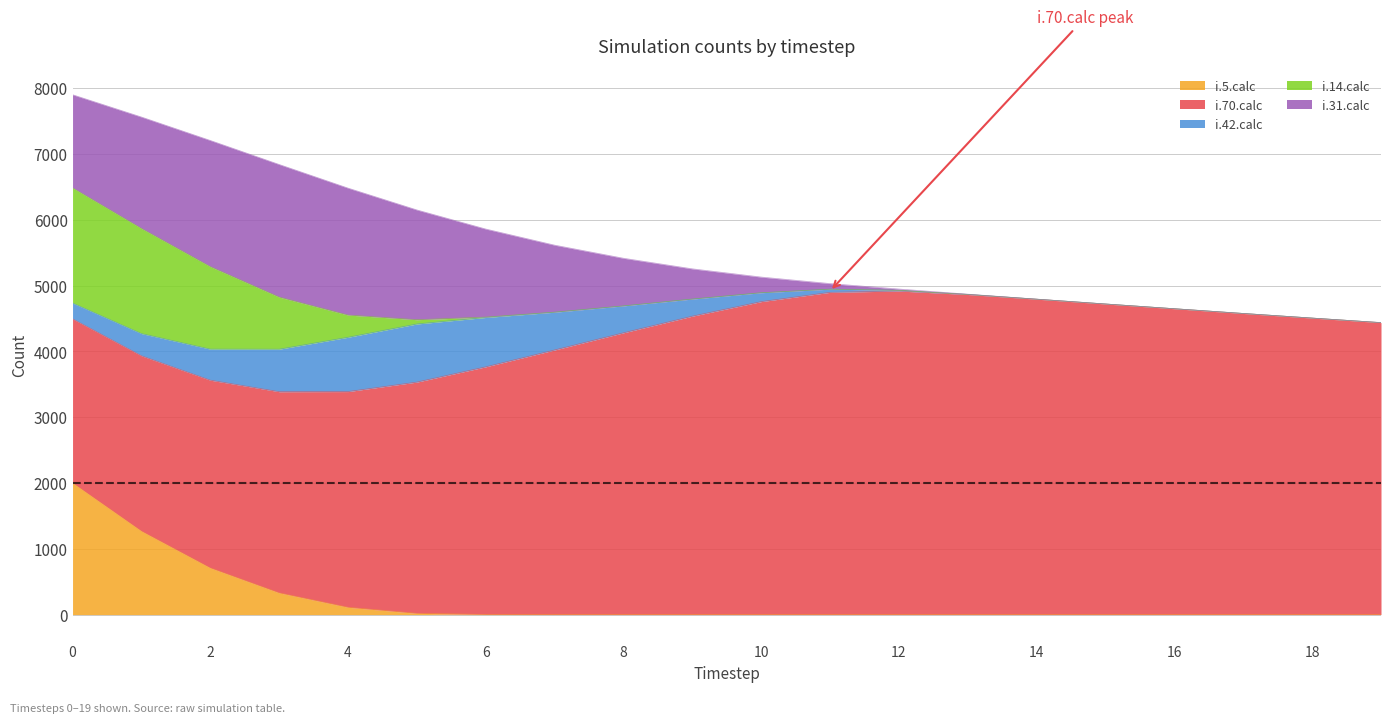

Which series has the widest spread of values?

i.70.calc